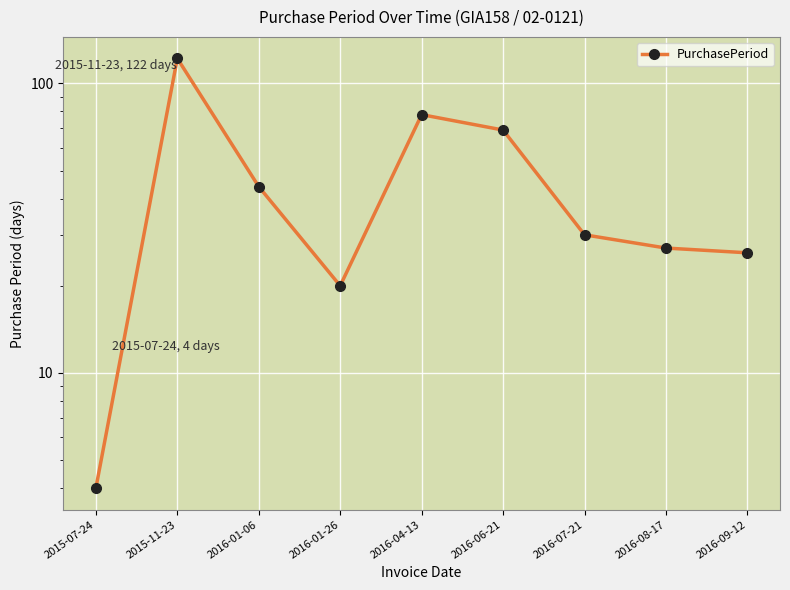

Reading right to left, extract all data points from this chart.

2016-09-12=26	2016-08-17=27	2016-07-21=30	2016-06-21=69	2016-04-13=78	2016-01-26=20	2016-01-06=44	2015-11-23=122	2015-07-24=4